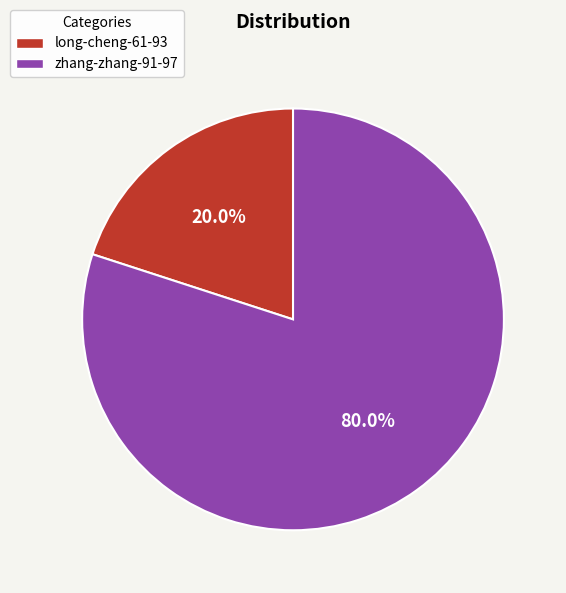

What percentage is the zhang-zhang-91-97 slice, to the nearest percent?

80%